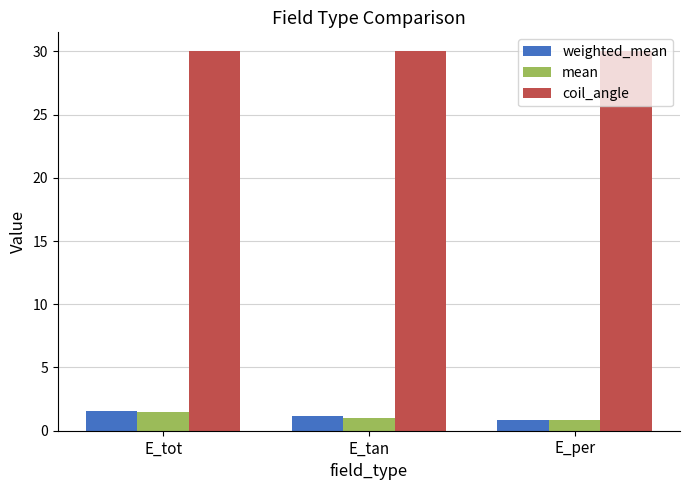

What is the spread (max minus min) of values at E_tot?

28.5